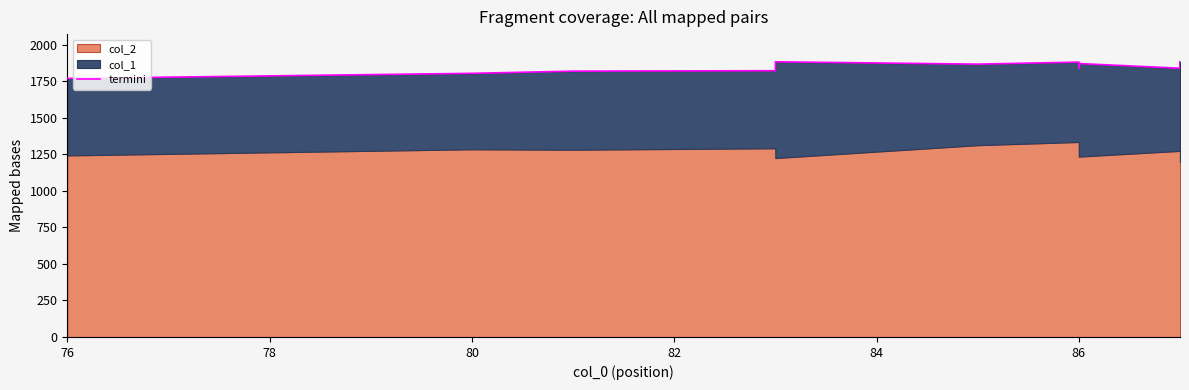

What is the average value?

1845